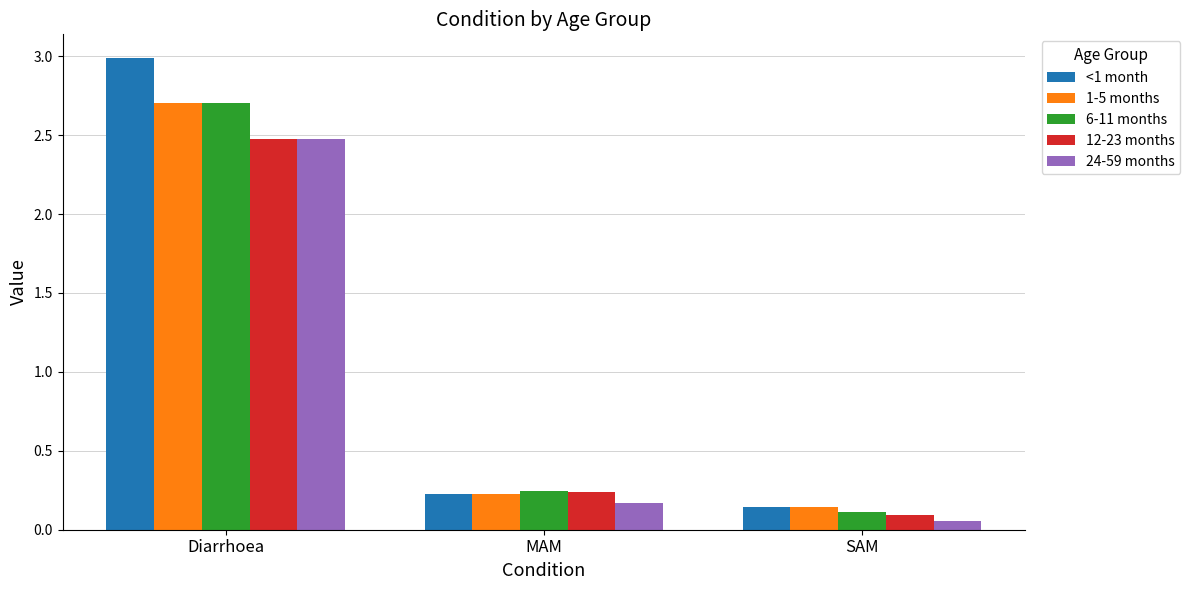

What is the greatest value displayed?

3.0